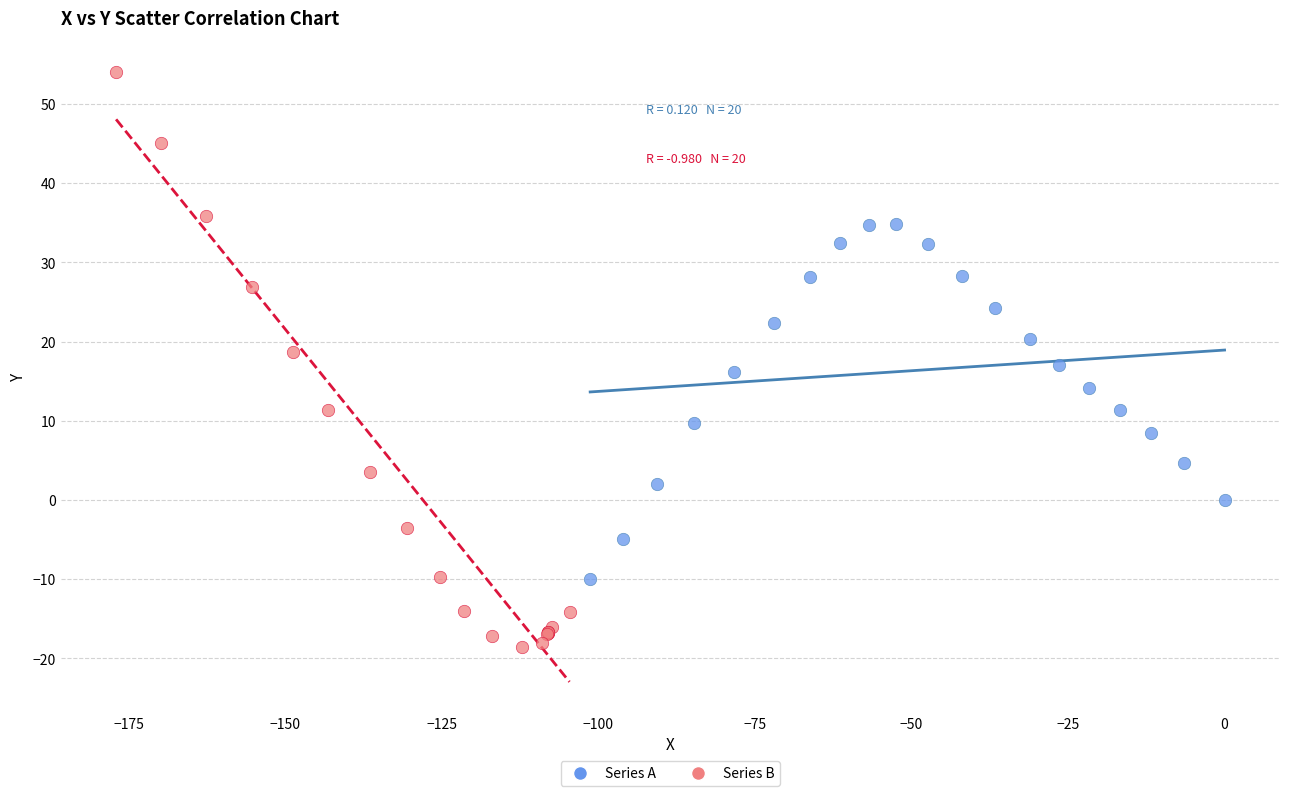

Which series has the largest Y range (max minus min)?

Series B